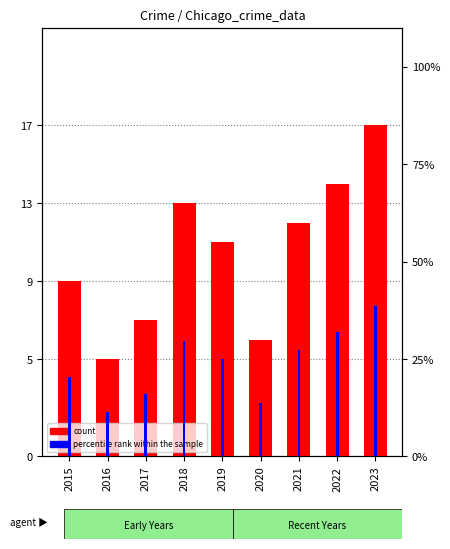

What are all the series names shown in the legend?

count, percentile rank within the sample